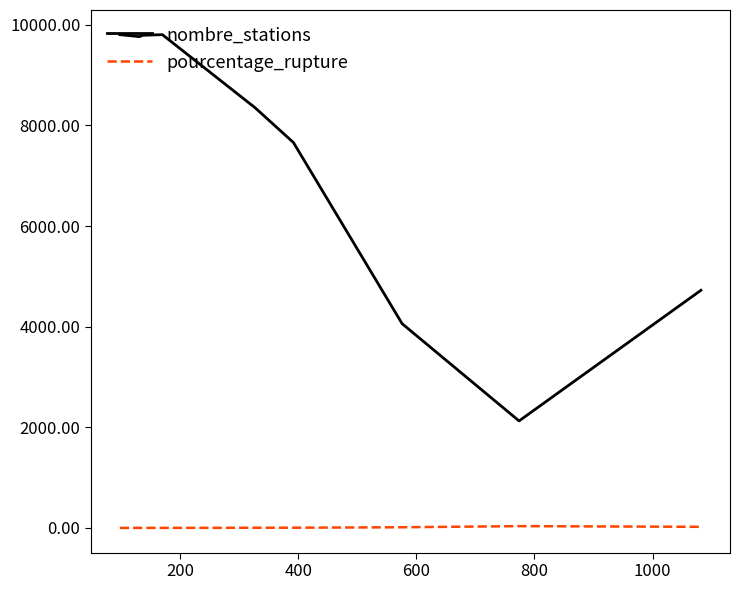

Which series has the largest range (max minus min)?

nombre_stations